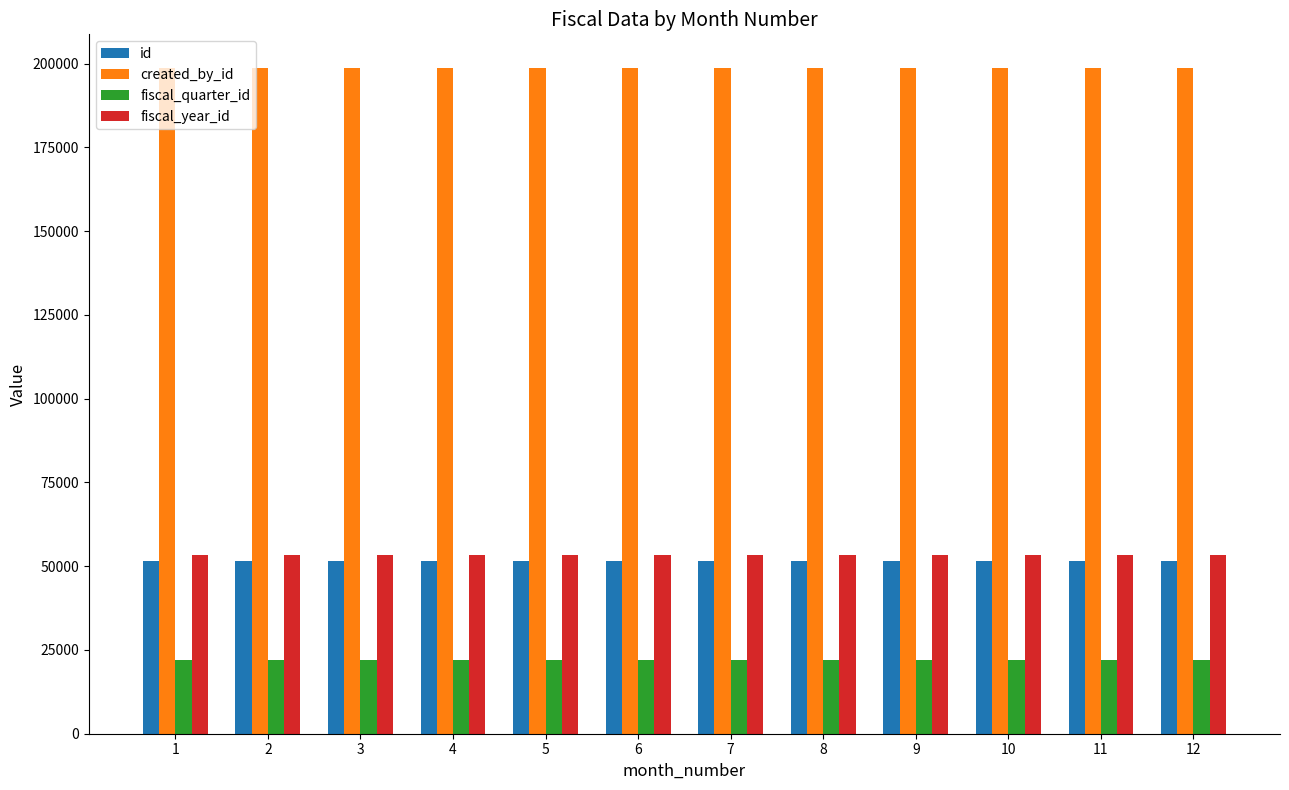

The fiscal_year_id series shows 11654 at 1. True or false?

False